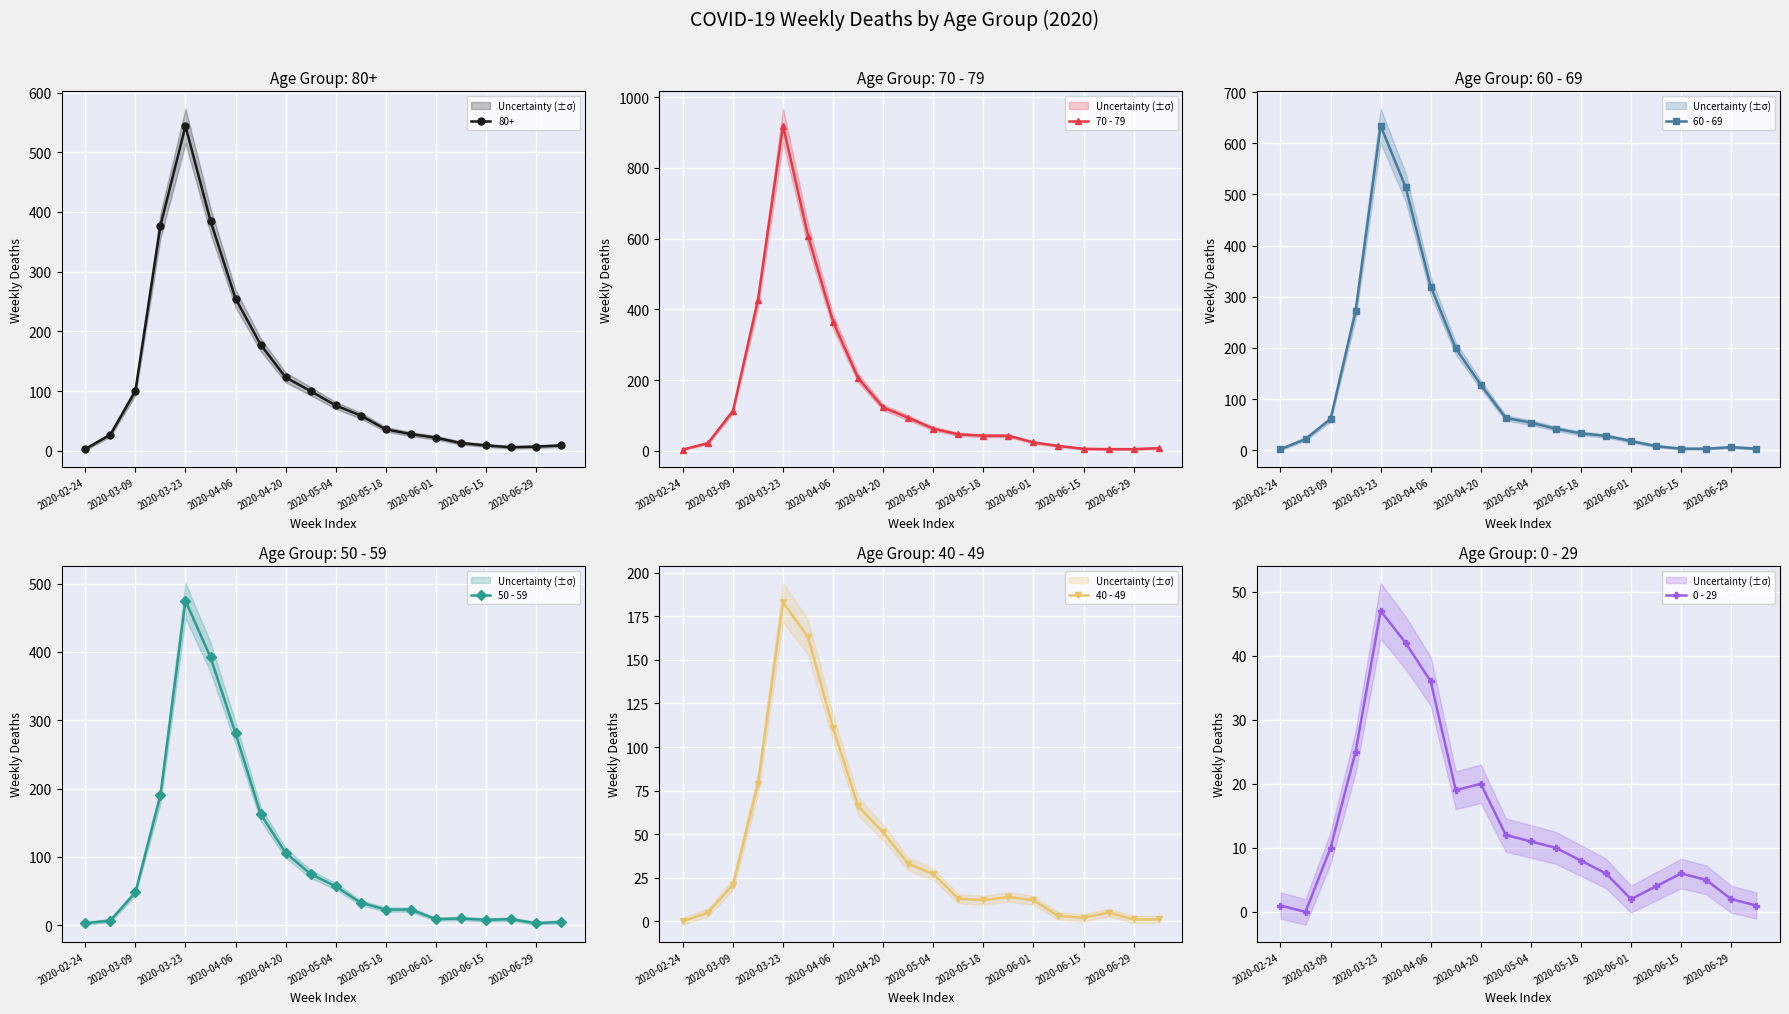

What is the difference between the second highest and second lowest values in the 40 - 49 series?

162